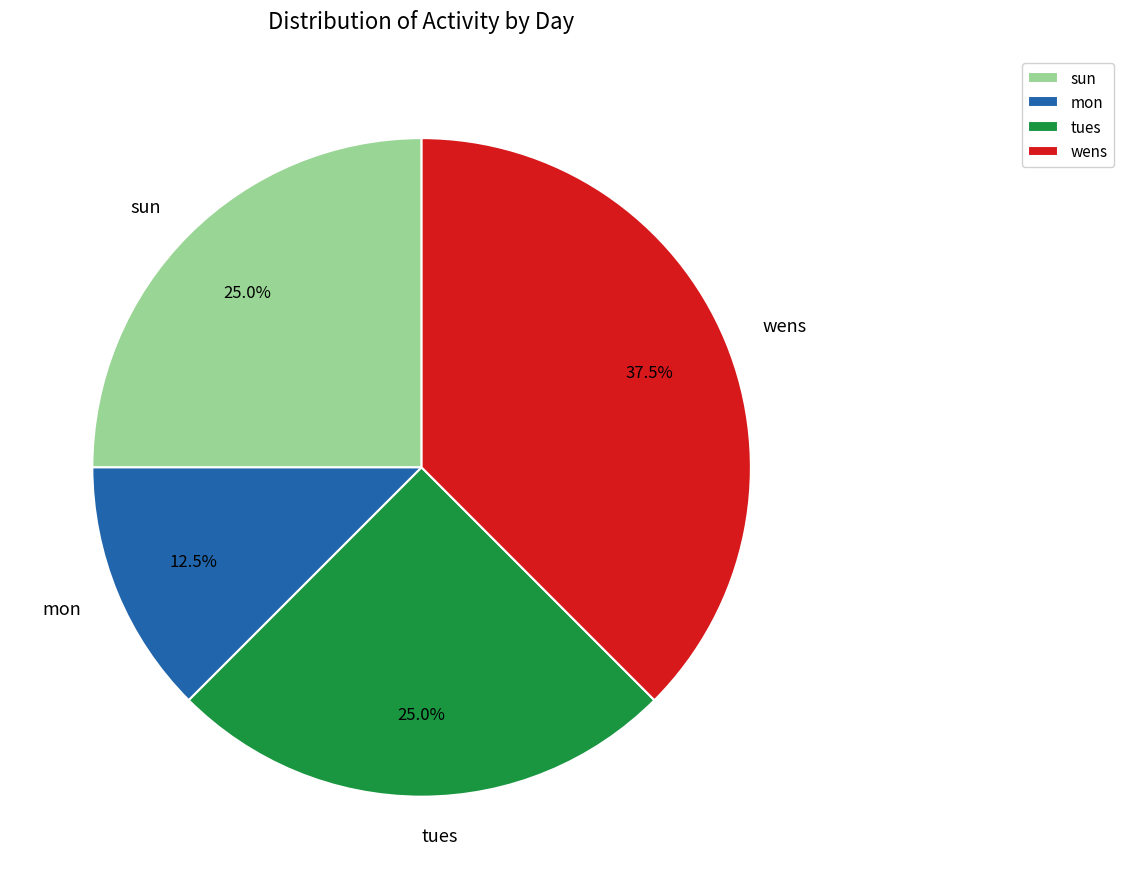

Count the number of slices in the pie.

4